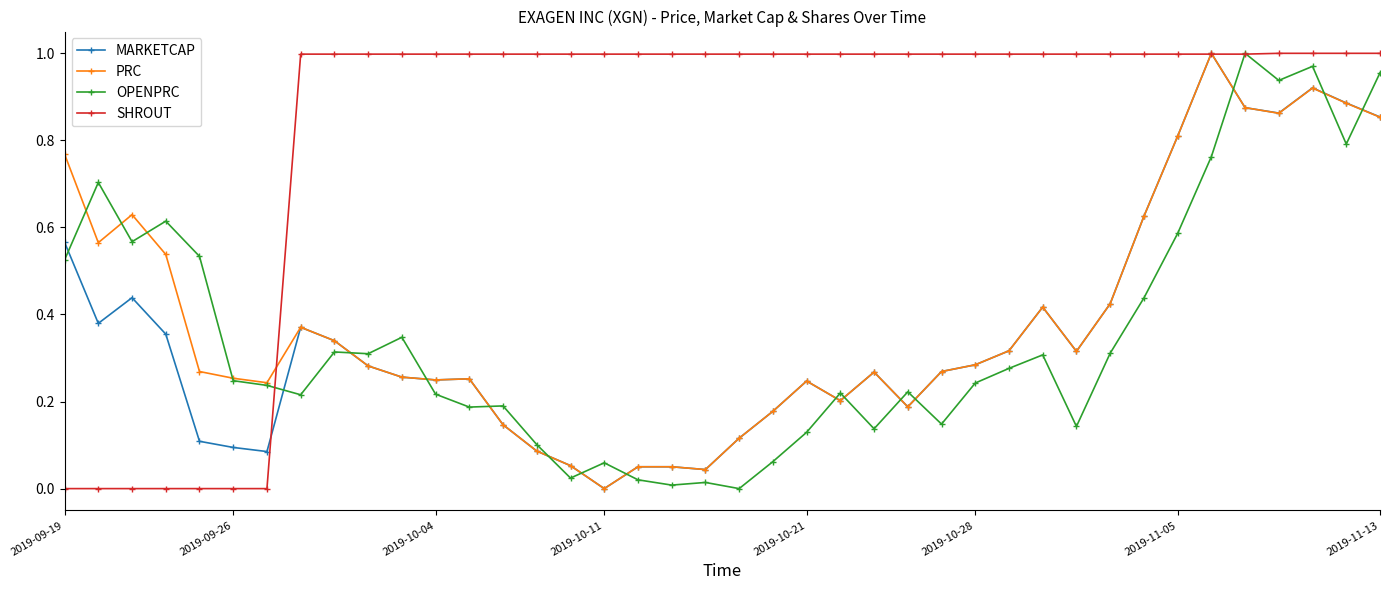

True or false: PRC has more than 2 interior local peaks.

True